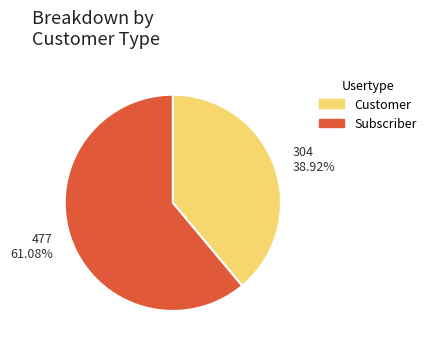

What is the smallest slice in the pie chart?

Customer